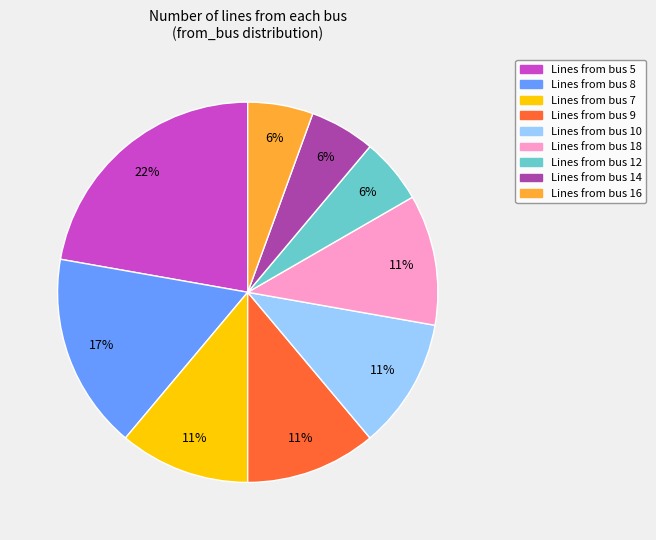

Count the number of slices in the pie.

9